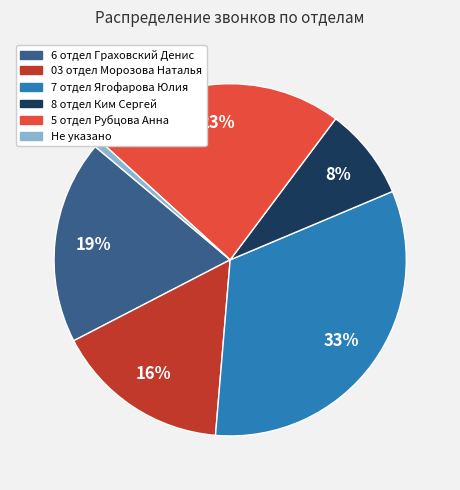

Rank the categories by value from lowest to highest.

Не указано, 8 отдел Ким Сергей, 03 отдел Морозова Наталья, 6 отдел Граховский Денис, 5 отдел Рубцова Анна, 7 отдел Ягофарова Юлия